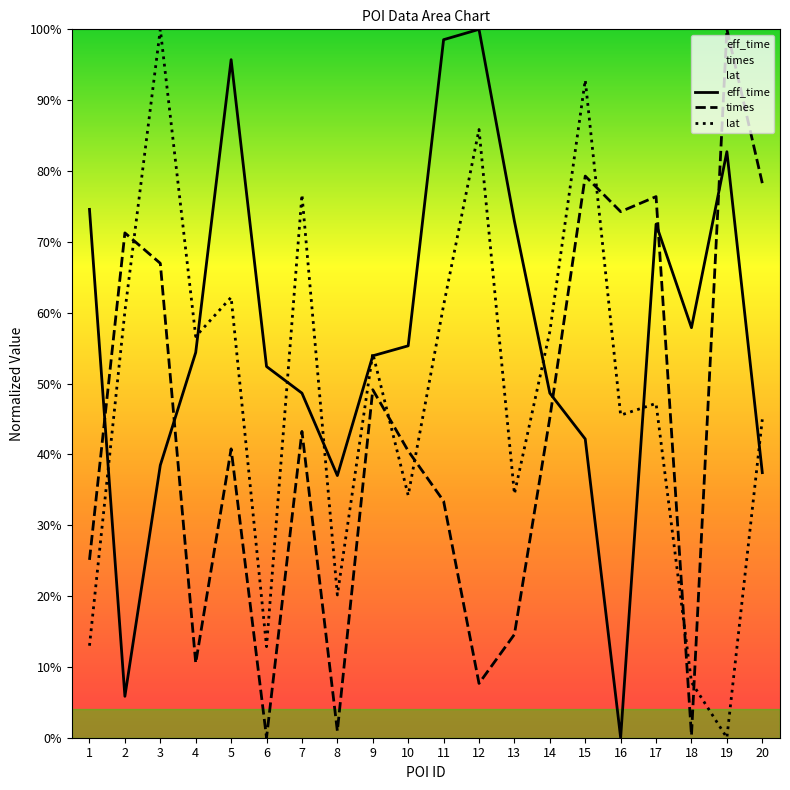

At which category does eff_time reach its first local peak?

5